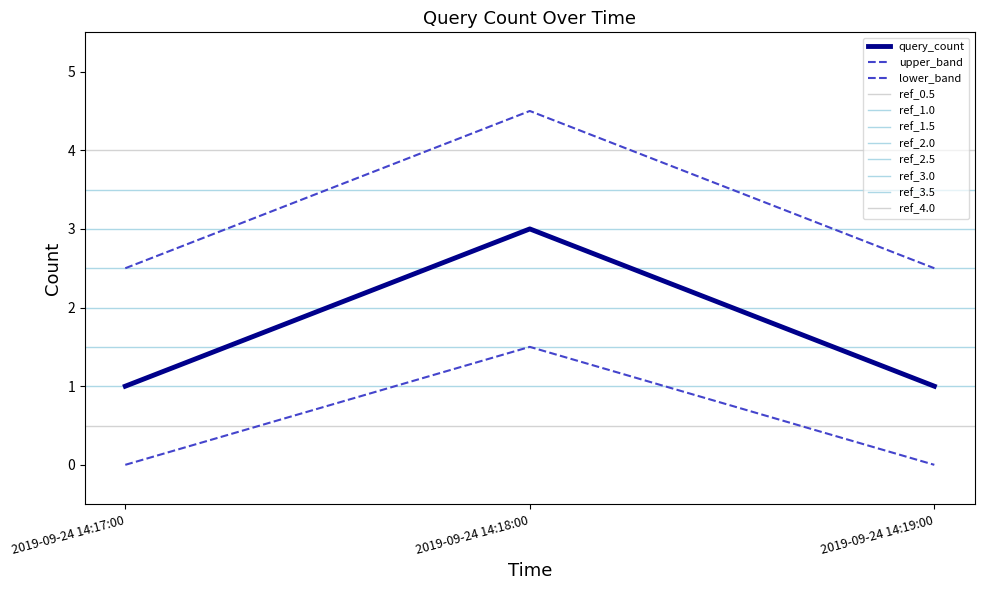

Rank the categories by value from highest to lowest.

2019-09-24 14:18:00, 2019-09-24 14:17:00, 2019-09-24 14:19:00